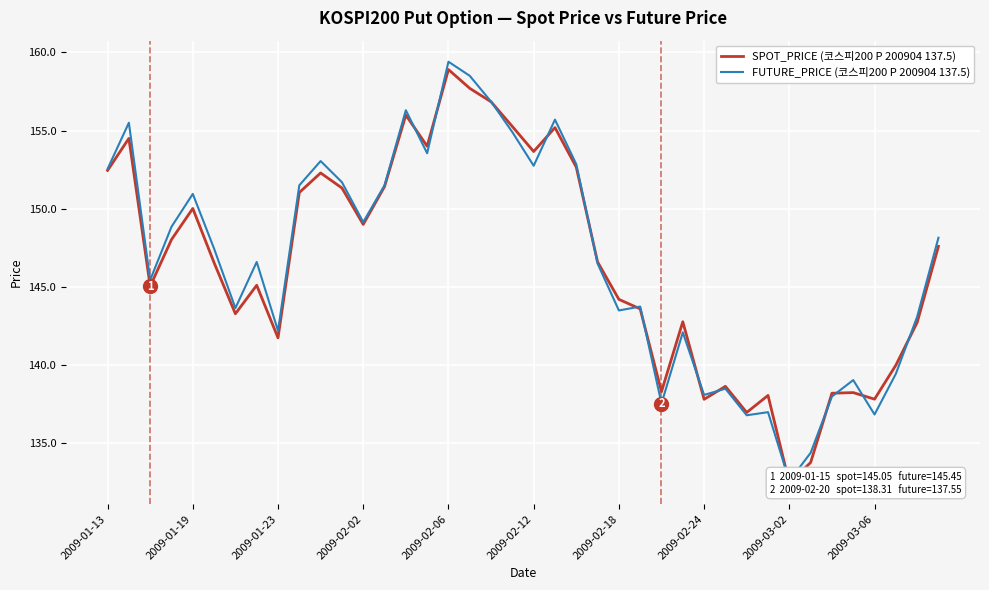

Is this an area chart (filled region under the line)?

No